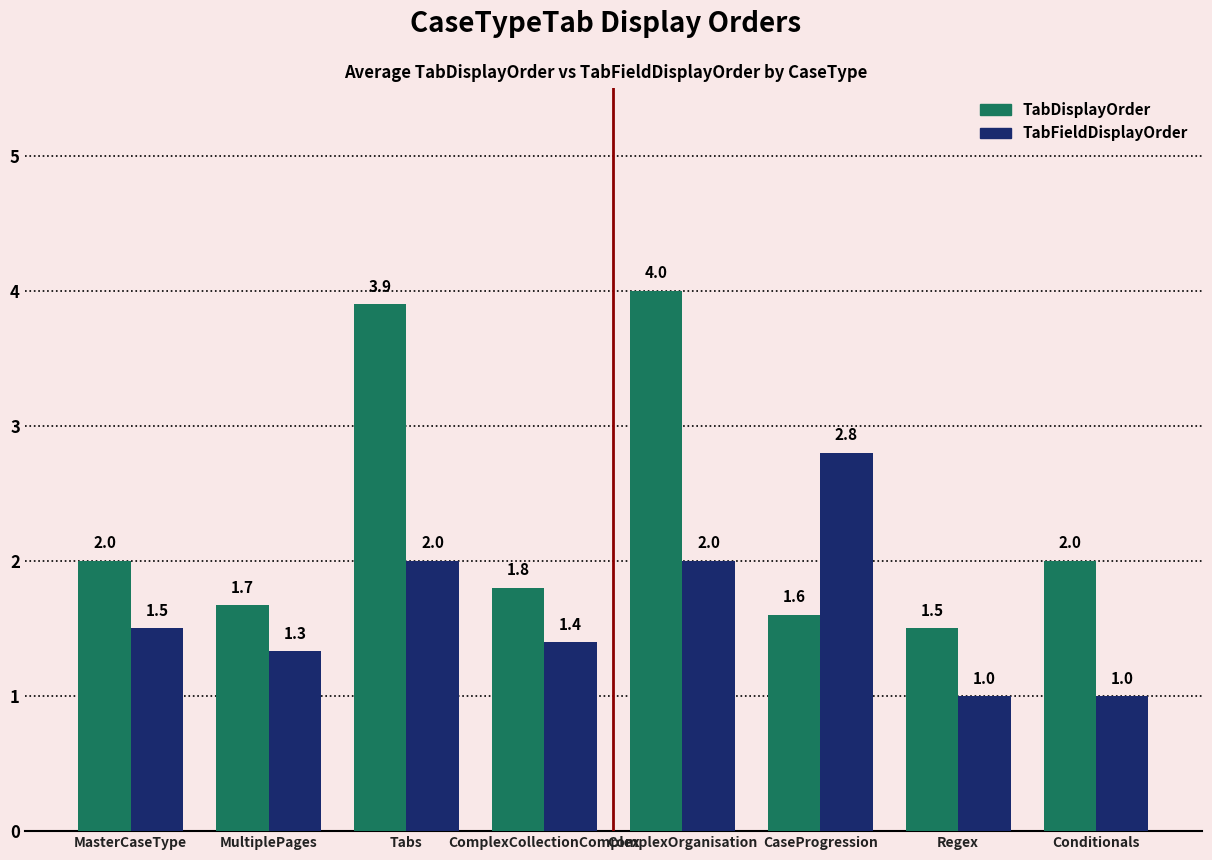

Rank the series by their maximum value, from lowest to highest.

TabFieldDisplayOrder, TabDisplayOrder